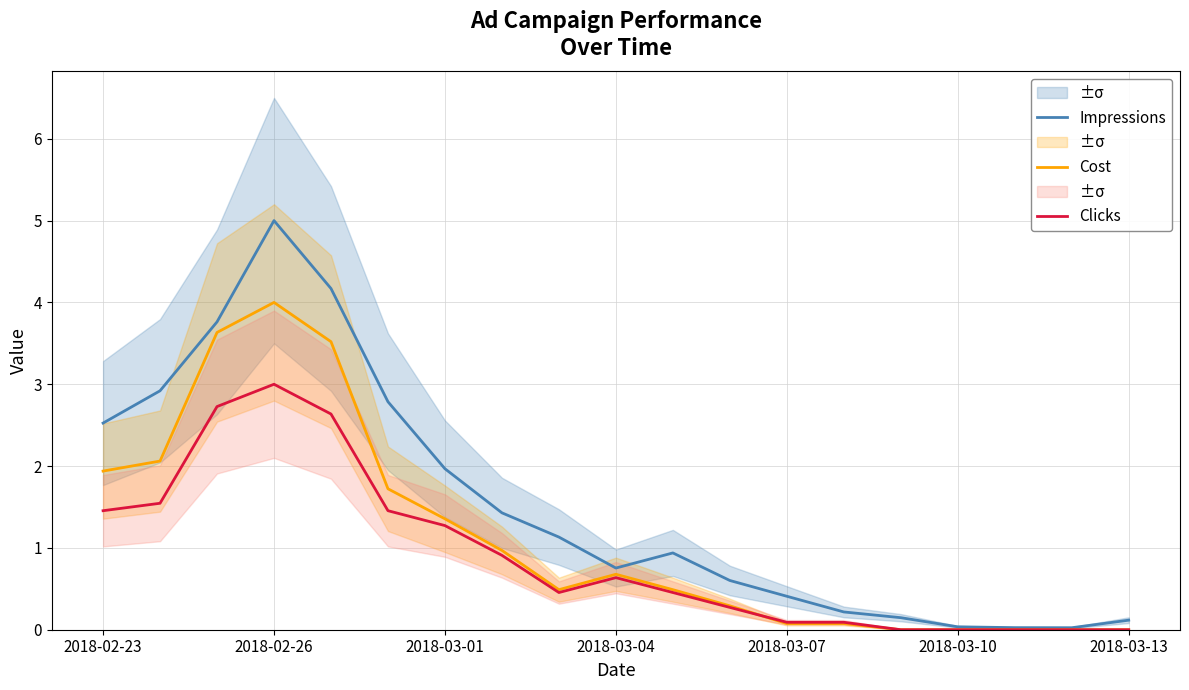

Which category has the highest value in the Clicks series?

2018-02-26